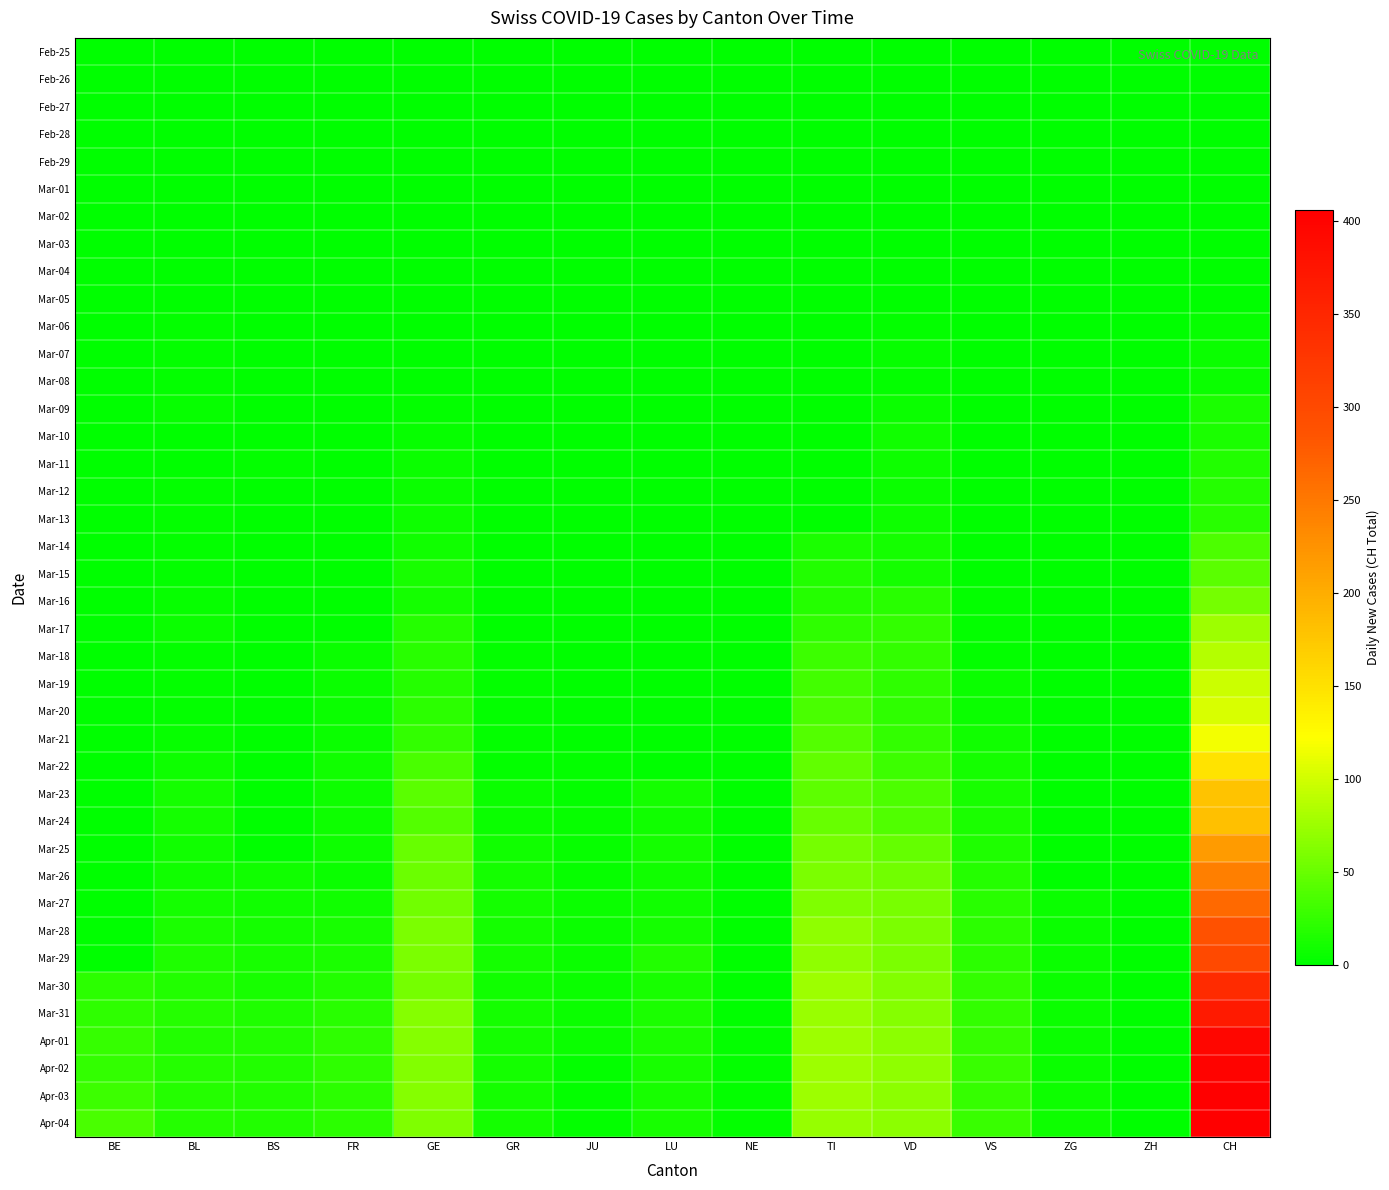

Which series has the widest spread of values?

Apr-03